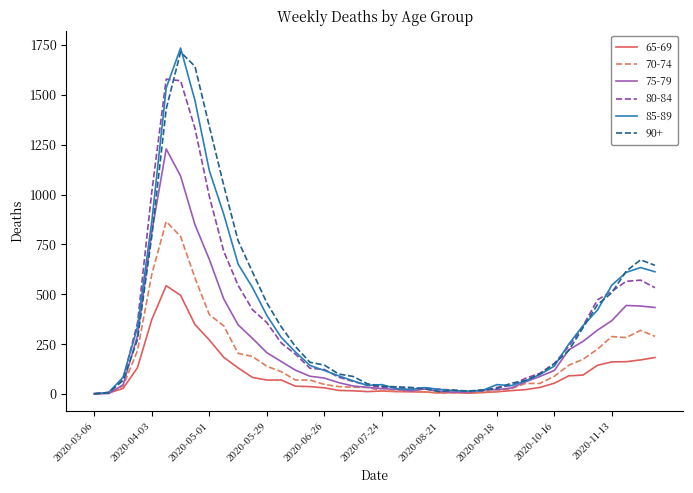

Which series has the largest range (max minus min)?

85-89